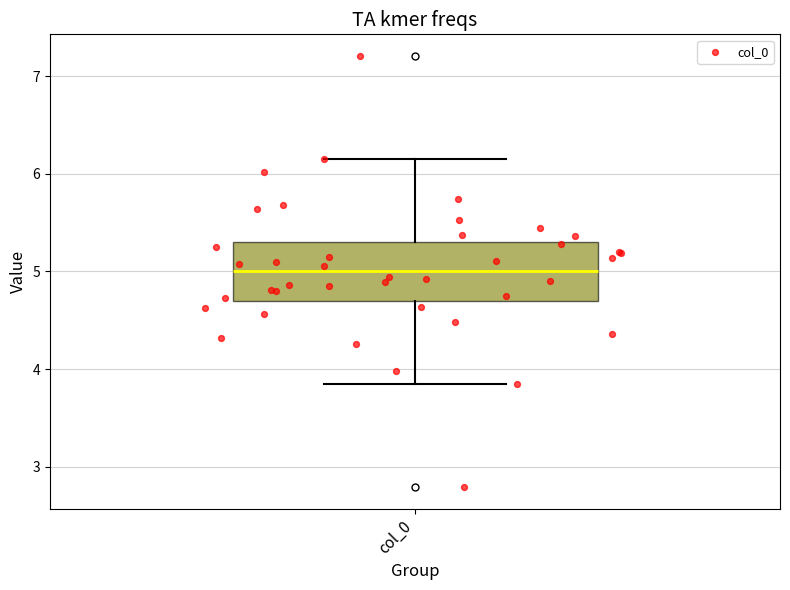

Where does the upper whisker of the box for col_0 end on the y-axis? The values are not printed on the chart, so give them approximately, as read against the axis.

6.2